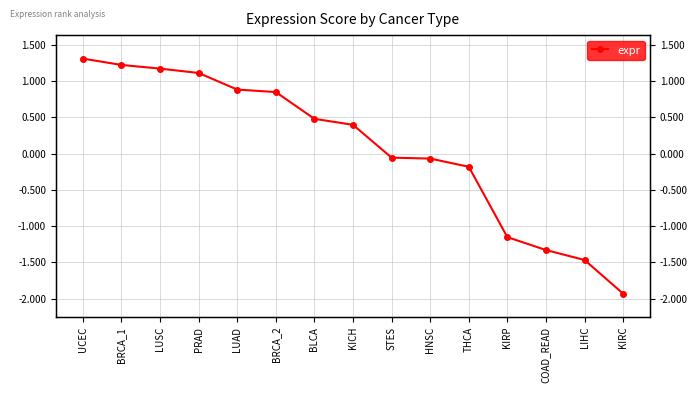

Is it true that the value at UCEC is 1.3?

True